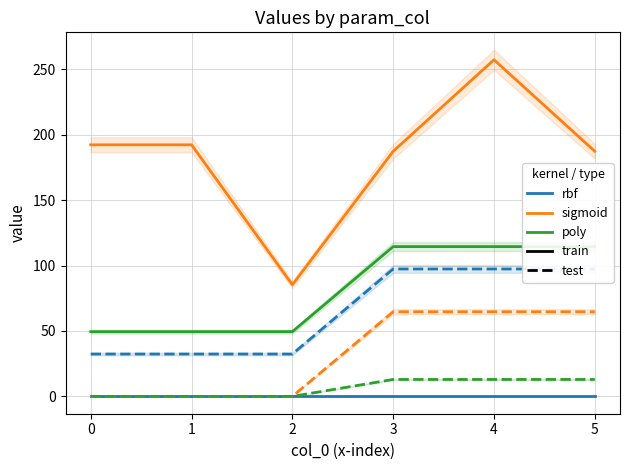

Between 5 and 4, which is larger?

5